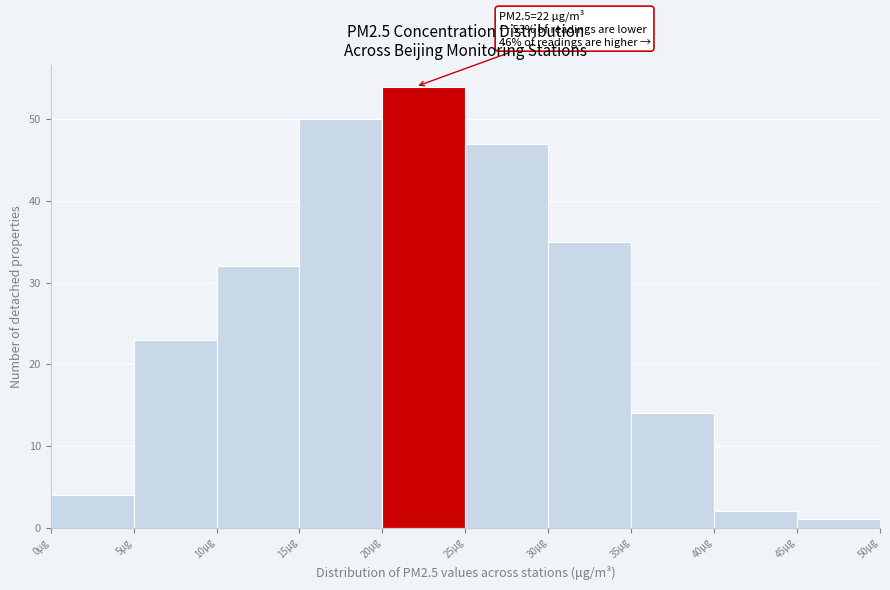

Which range on the x-axis has the tallest bar?

20 to 25